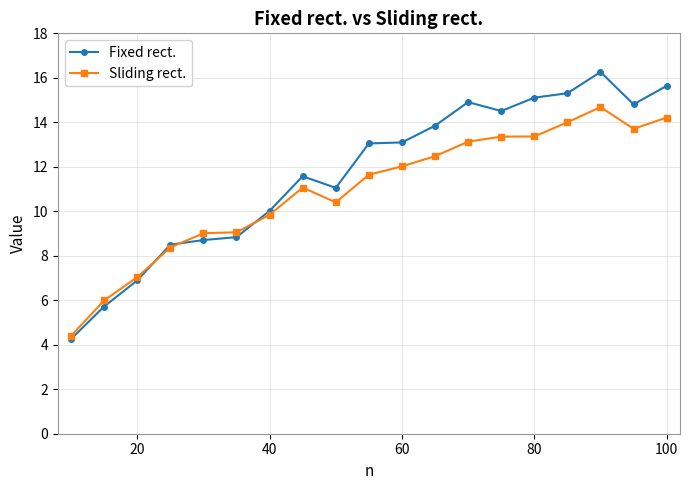

How many data points does each series have?

19